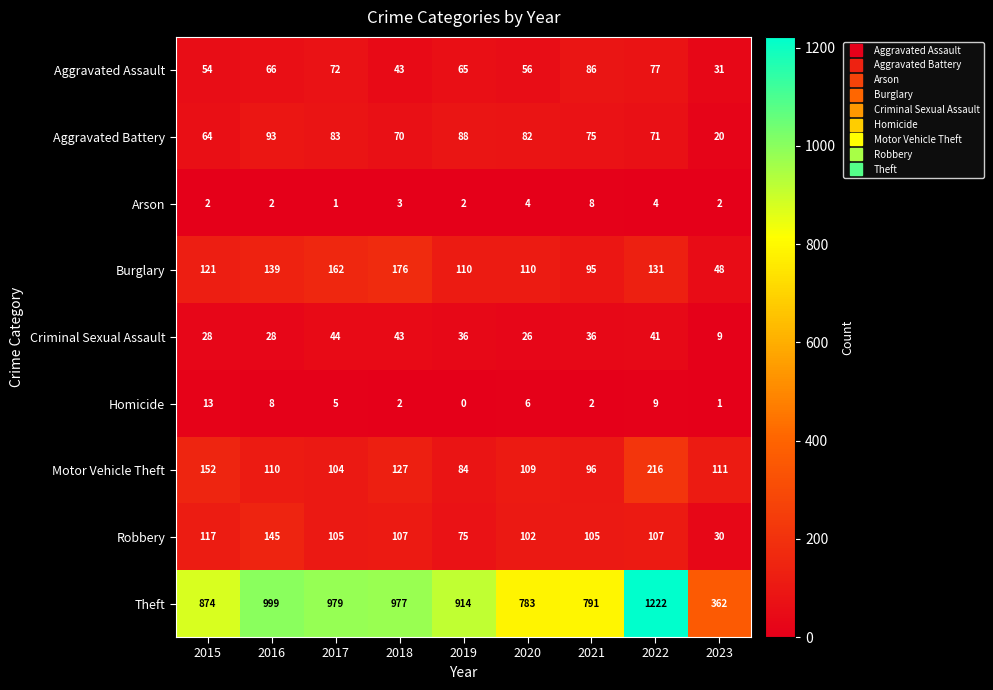

What value does the Robbery series have at 2015, to the nearest 50?

100